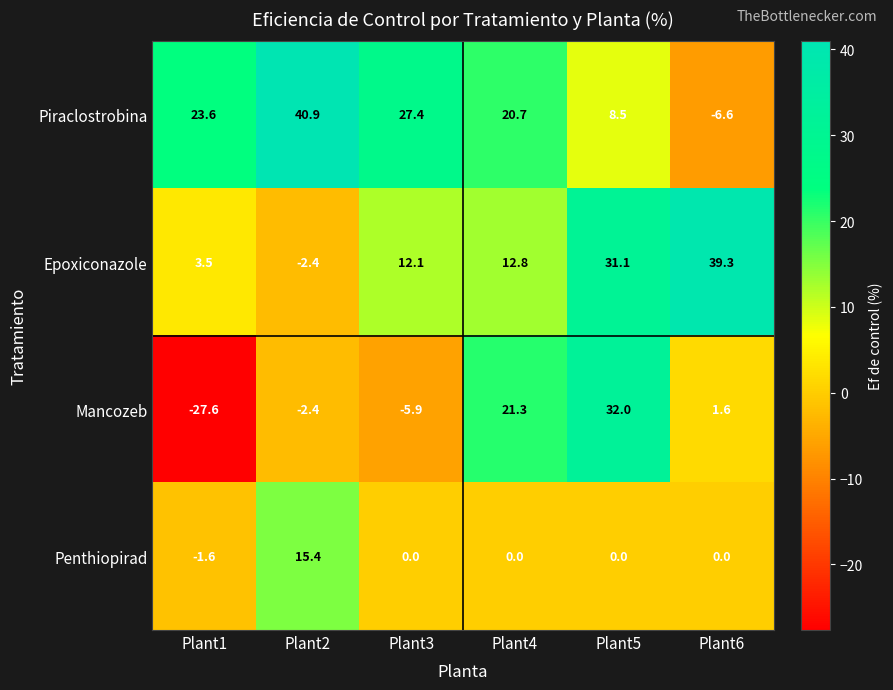

What is the average value of the Penthiopirad series?

2.3